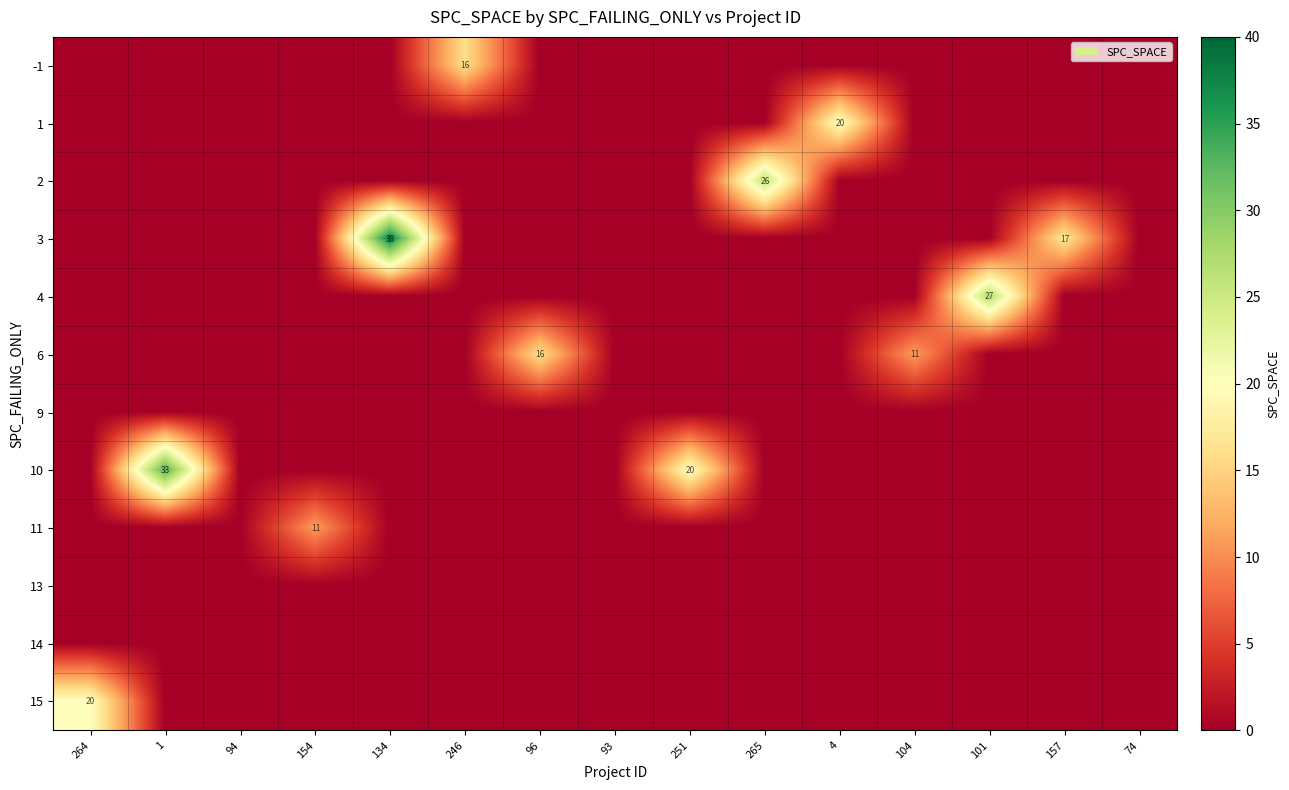

Reading right to left, extract all data points from this chart.

row_0: 0	0	0	0	0	0	0	0	0	16	0	0	0	0	0
row_1: 0	0	0	0	20	0	0	0	0	0	0	0	0	0	0
row_2: 0	0	0	0	0	26	0	0	0	0	0	0	0	0	0
row_3: 0	17	0	0	0	0	0	0	0	0	38	0	0	0	0
row_4: 0	0	27	0	0	0	0	0	0	0	0	0	0	0	0
row_5: 0	0	0	11	0	0	0	0	16	0	0	0	0	0	0
row_6: 0	0	0	0	0	0	0	0	0	0	0	0	0	0	0
row_7: 0	0	0	0	0	0	20	0	0	0	0	0	0	33	0
row_8: 0	0	0	0	0	0	0	0	0	0	0	11	0	0	0
row_9: 0	0	0	0	0	0	0	0	0	0	0	0	0	0	0
row_10: 0	0	0	0	0	0	0	0	0	0	0	0	0	0	0
row_11: 0	0	0	0	0	0	0	0	0	0	0	0	0	0	20